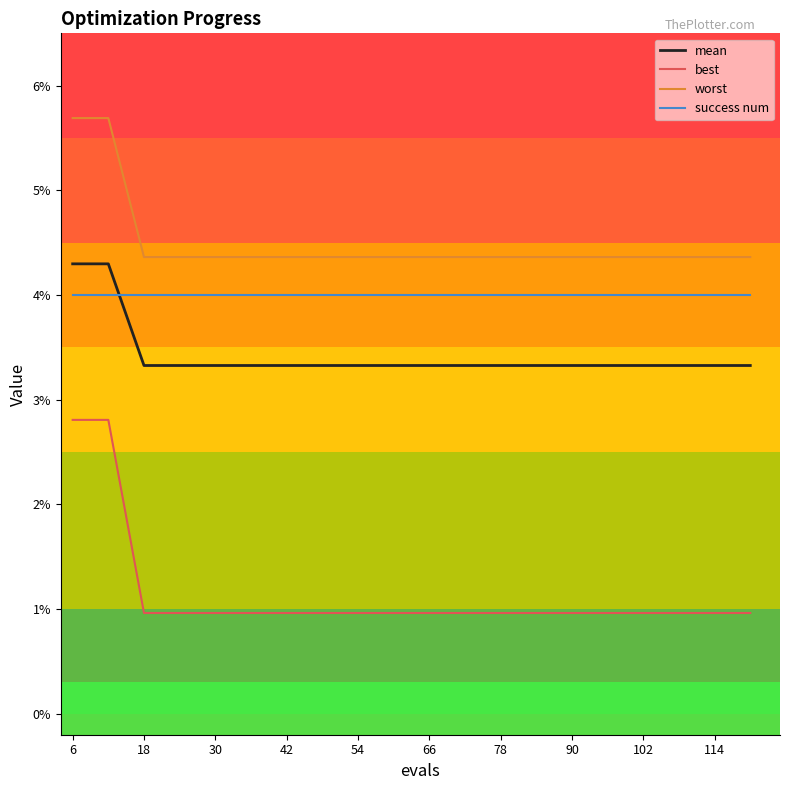

True or false: mean and best intersect in this chart.

False